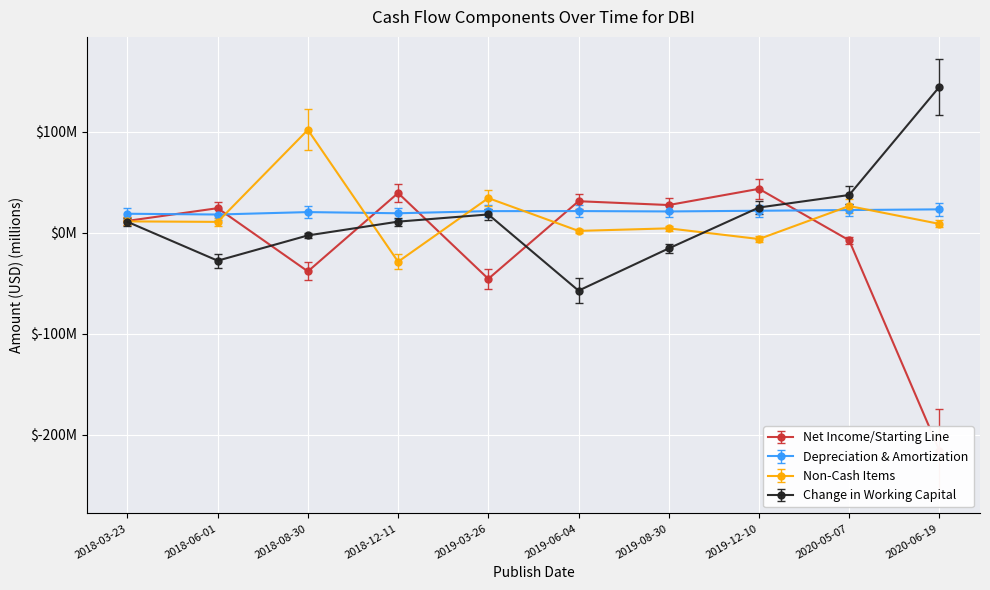

Where do Net Income/Starting Line and Non-Cash Items first cross each other?

2018-06-01 and 2018-08-30